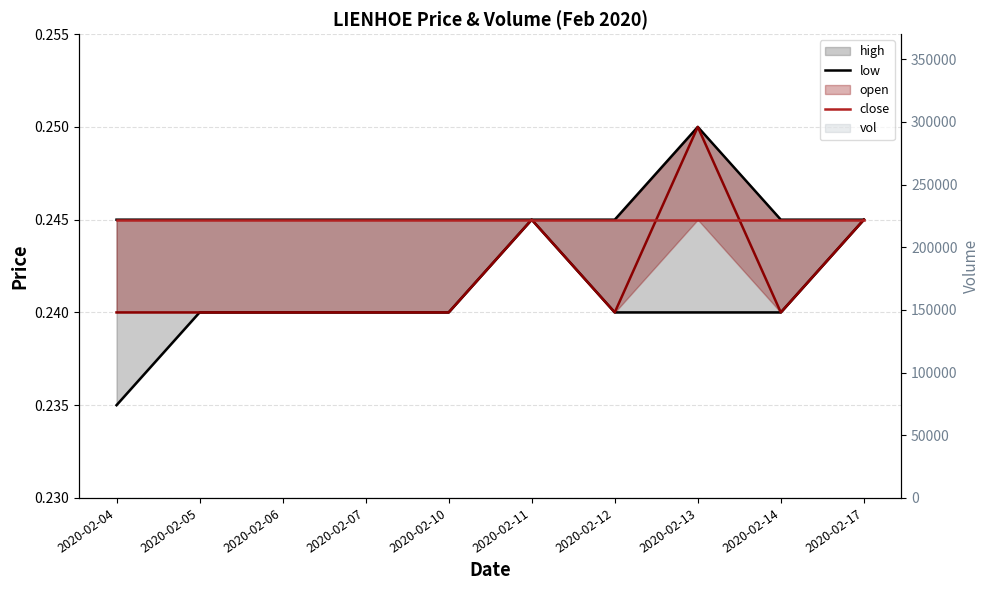

True or false: high_line has a value of 0.2 at 2020-02-14.

True